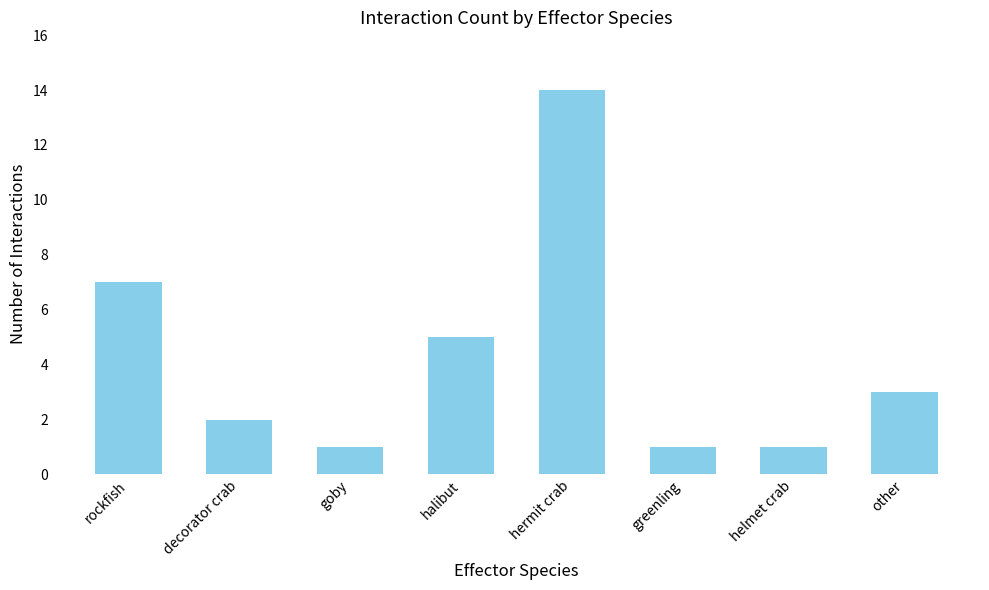

What is the change in value from decorator crab to halibut?

+3